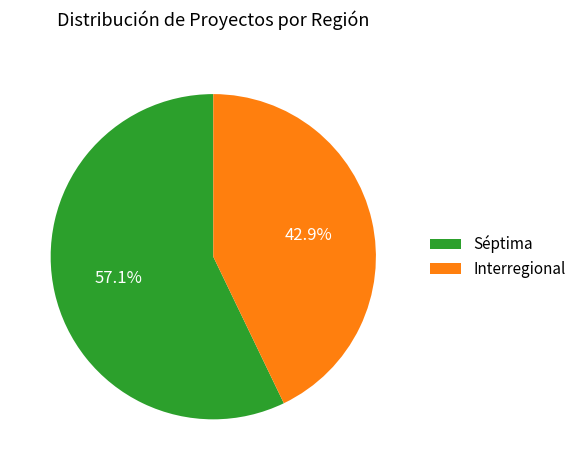

True or false: Interregional accounts for 10% of the total.

False